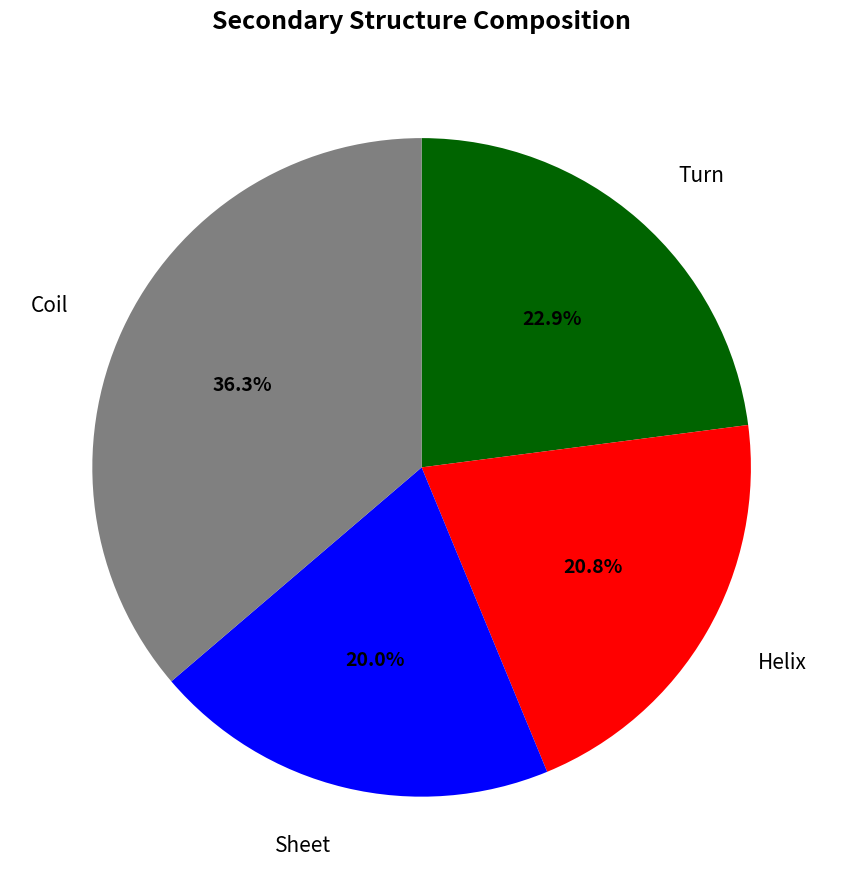

Is there a majority slice in this chart?

No